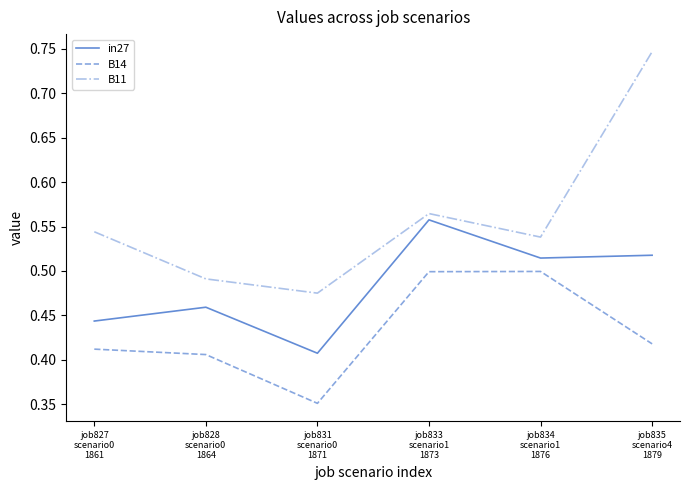

How many lines are shown in the chart?

3